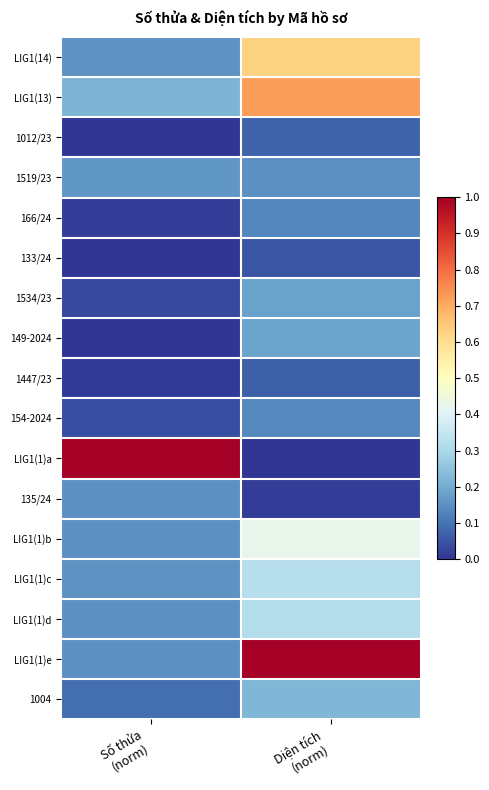

Which label corresponds to the largest value in the chart?

Số thửa
(norm)